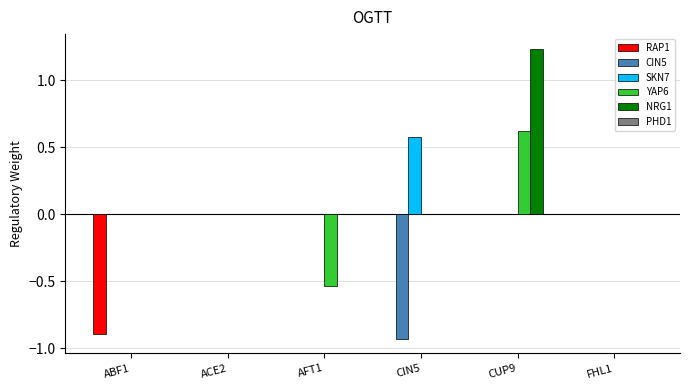

At which category is the sum across all series the highest?

CUP9